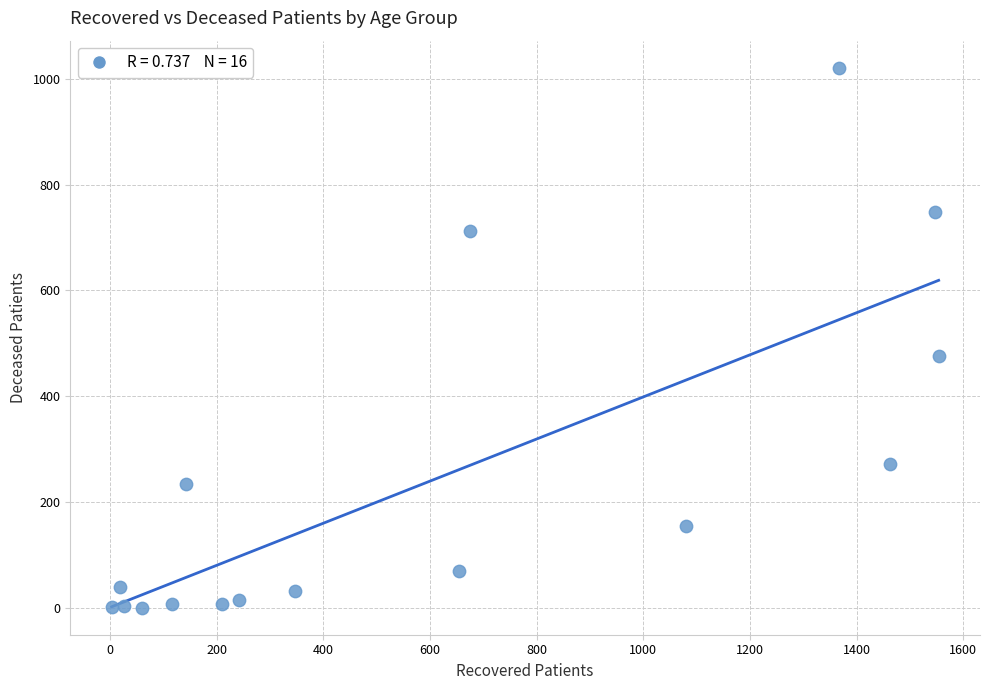

What is the range of X values (max minus min)?

1551